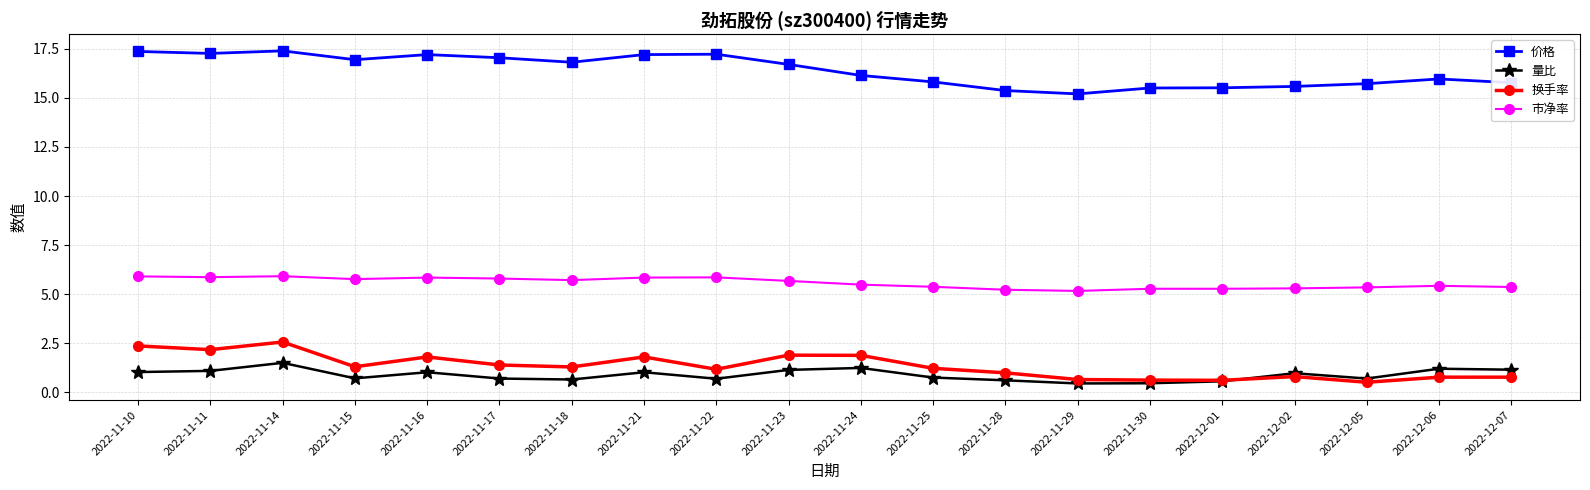

Between 2022-12-02 and 2022-12-06, which series saw the biggest shift?

价格